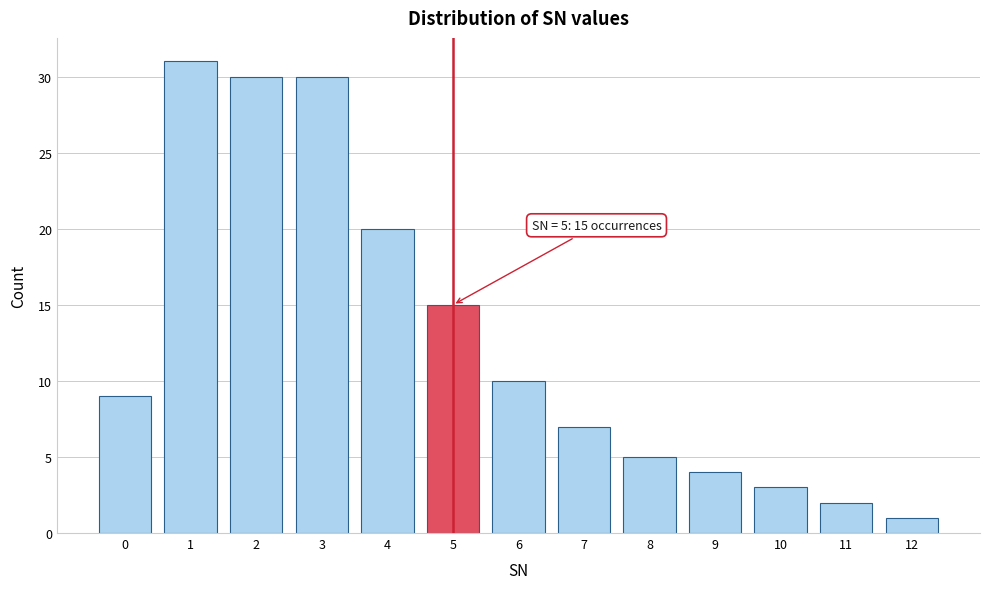

Reading right to left, extract all data points from this chart.

12=1	11=2	10=3	9=4	8=5	7=7	6=10	5=15	4=20	3=30	2=30	1=31	0=9